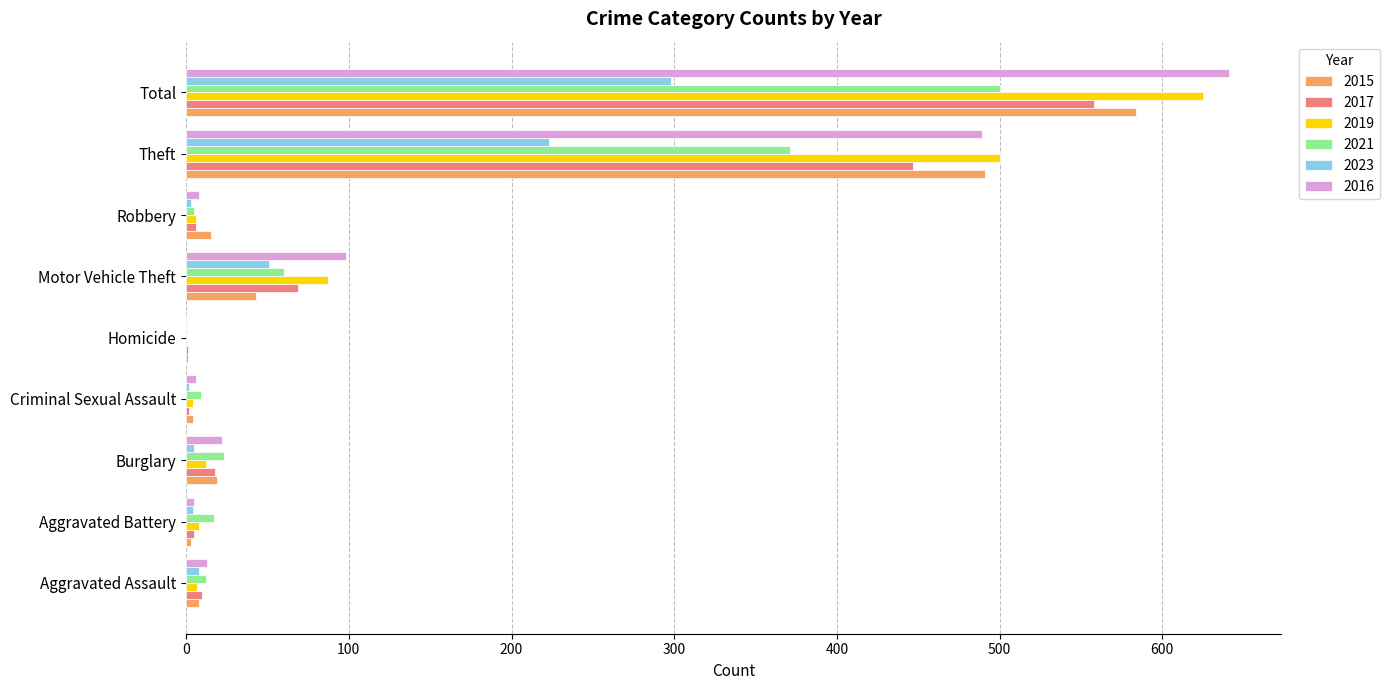

What is the sum of all 2021 values?

997